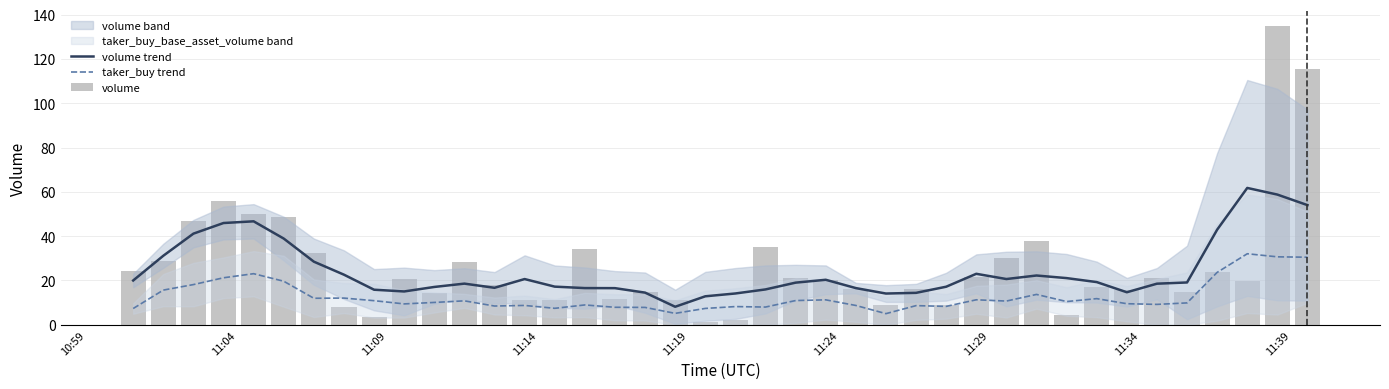

True or false: taker_buy trend and volume trend cross at least once.

False